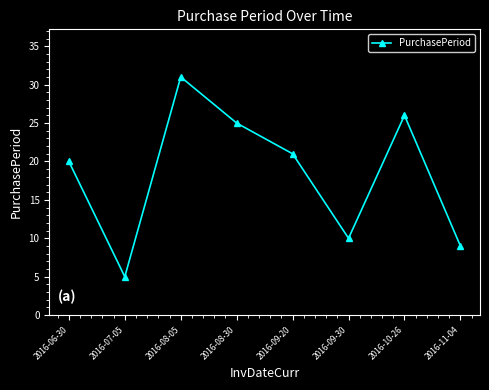

Which category has the lowest value across all series?

2016-07-05